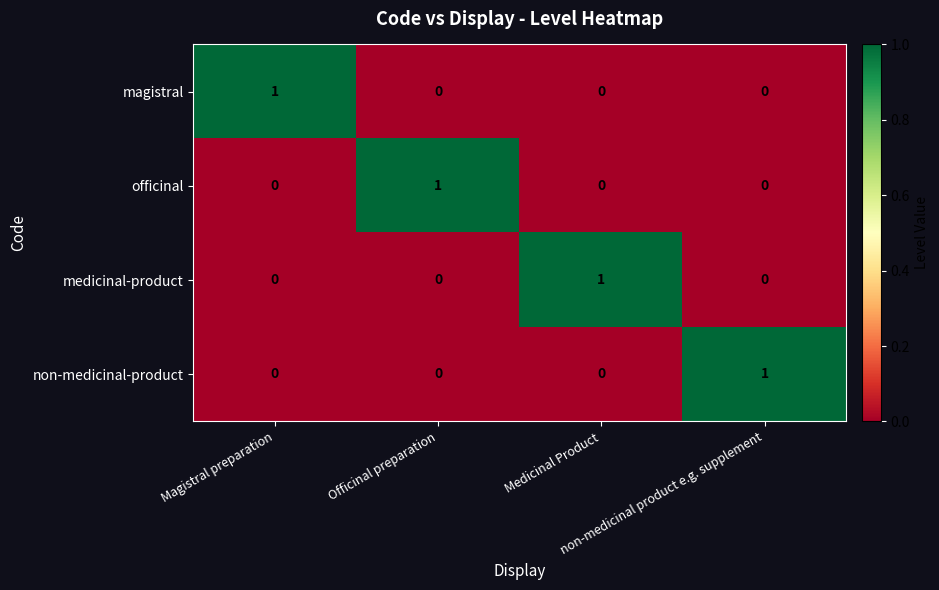

How many officinal values are between 0 and 1?

4